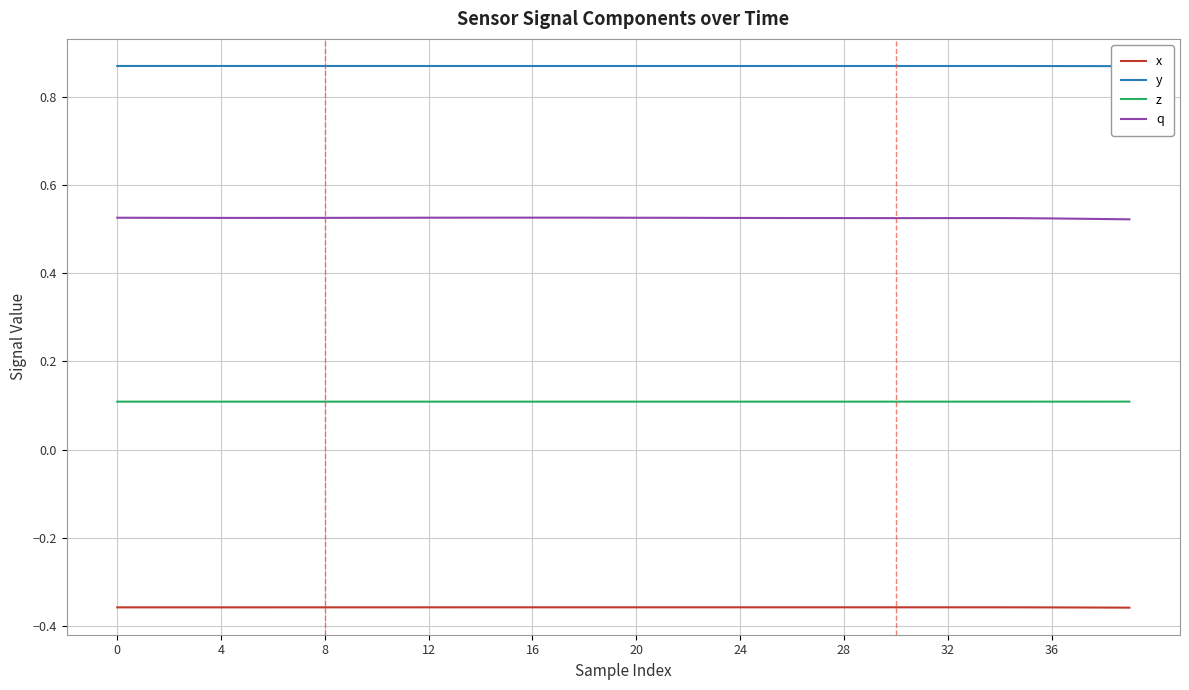

Does the chart have visible grid lines?

Yes